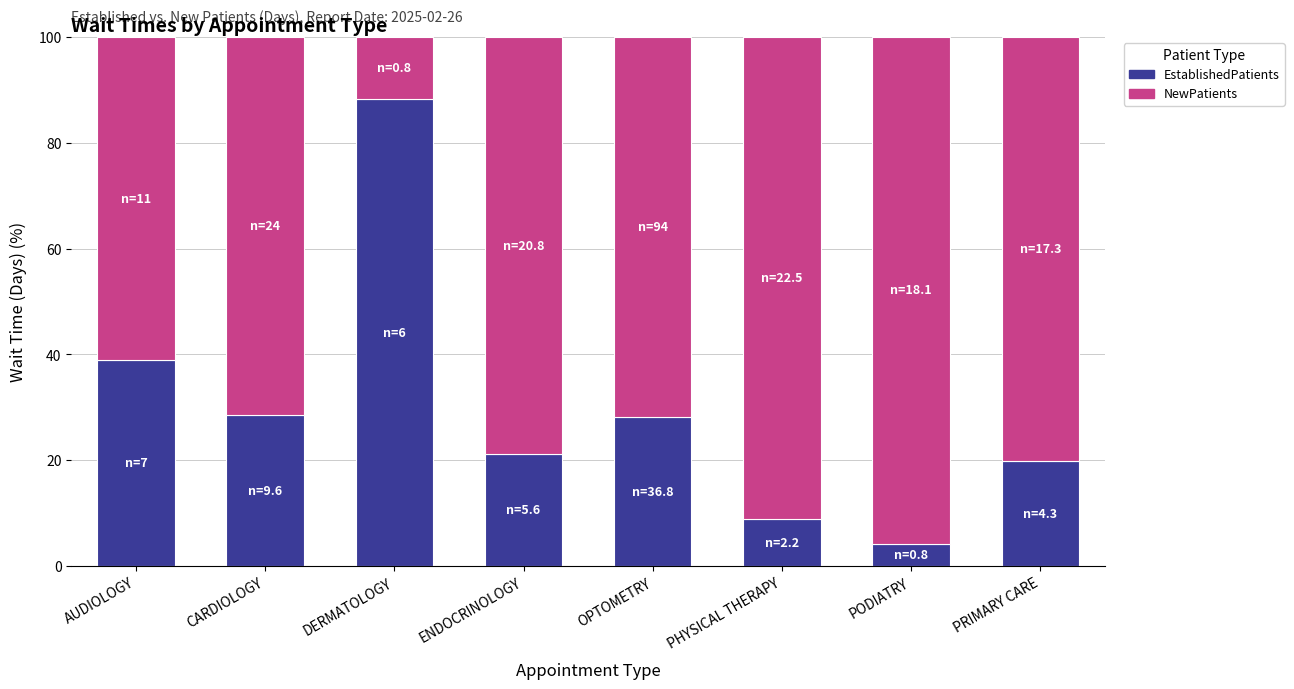

What is the total value across all series at PRIMARY CARE?

100.0